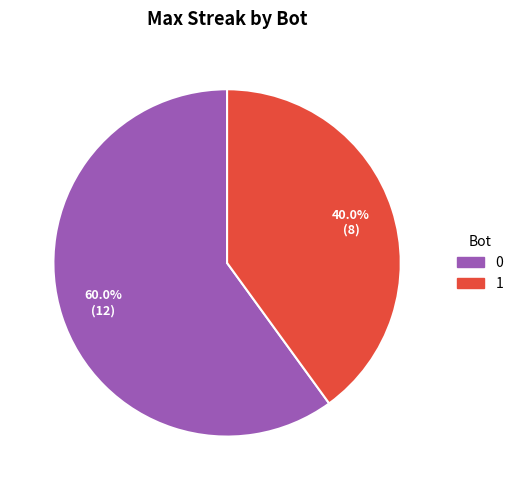

Is it true that 1 is 54% of the pie?

False